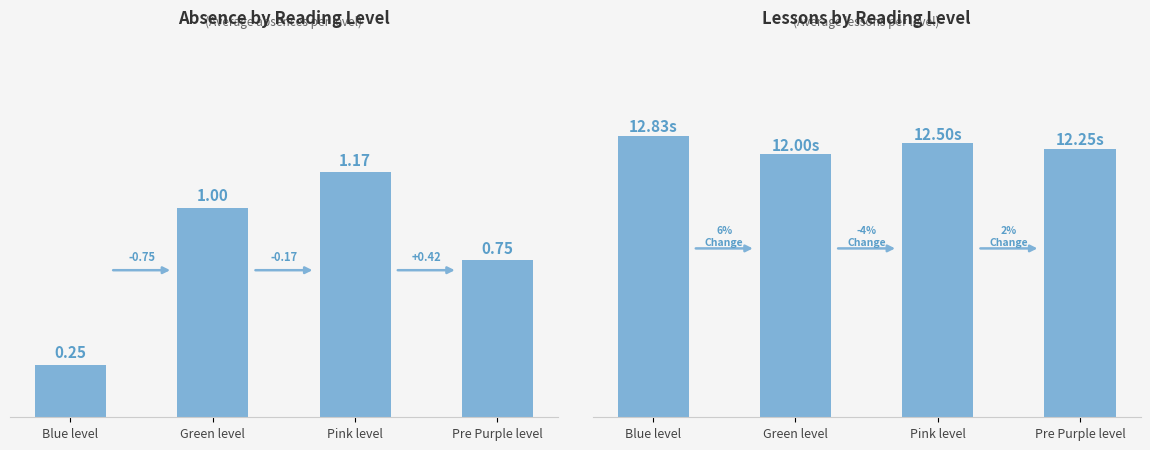

How many groups of bars are there?

4